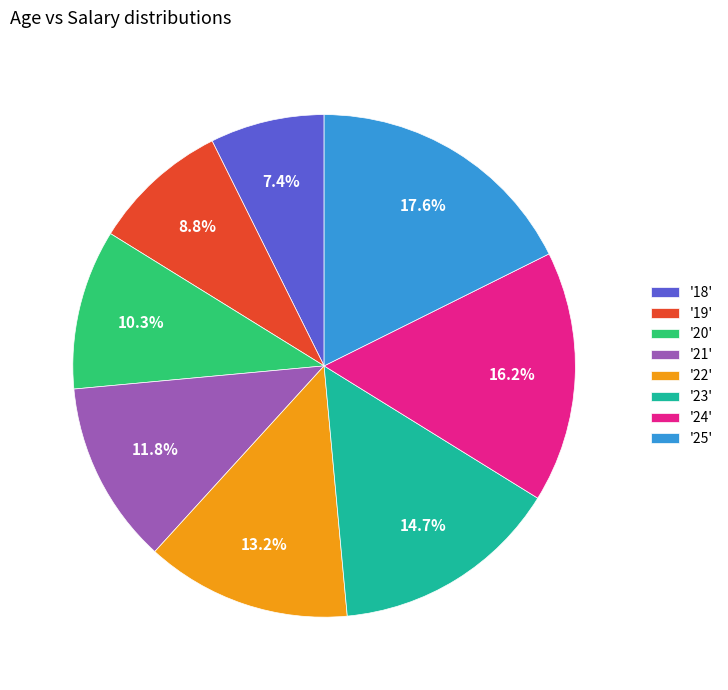

Approximately how many times larger is the value at '25' compared to '19'?

2.0